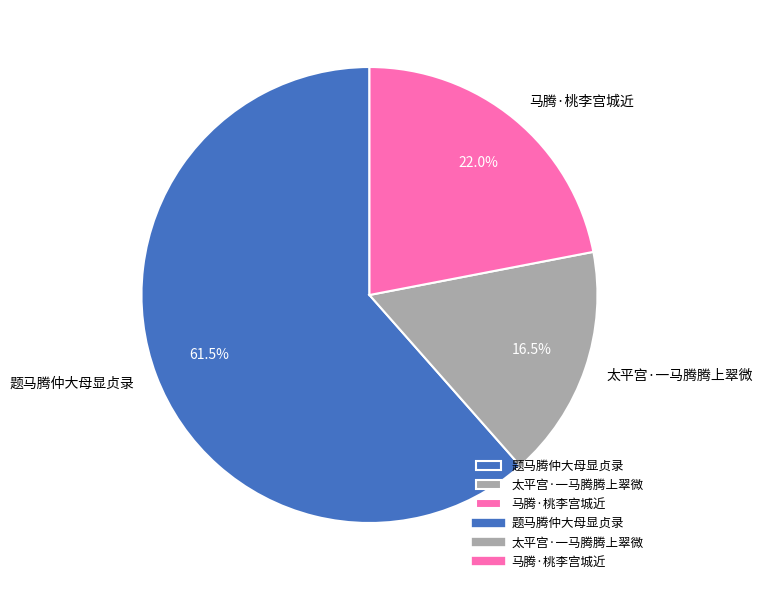

Which slice is the largest?

题马腾仲大母显贞录